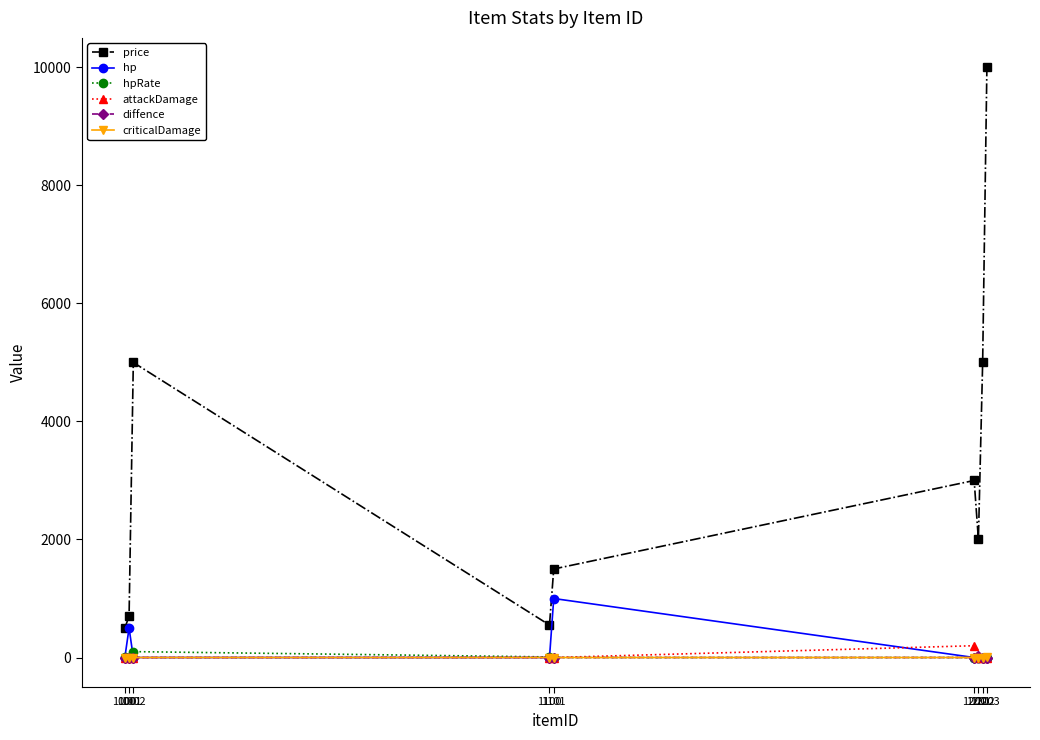

What is the difference between the maximum and minimum values in the price series?

9500